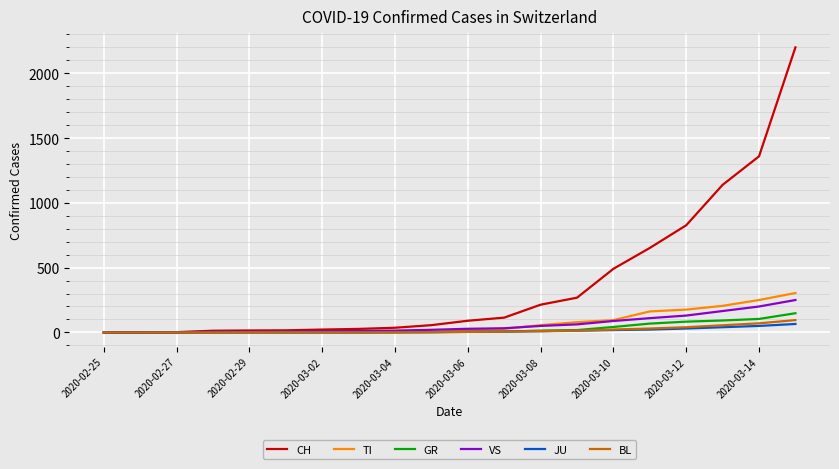

What is the highest value of the JU series?

65